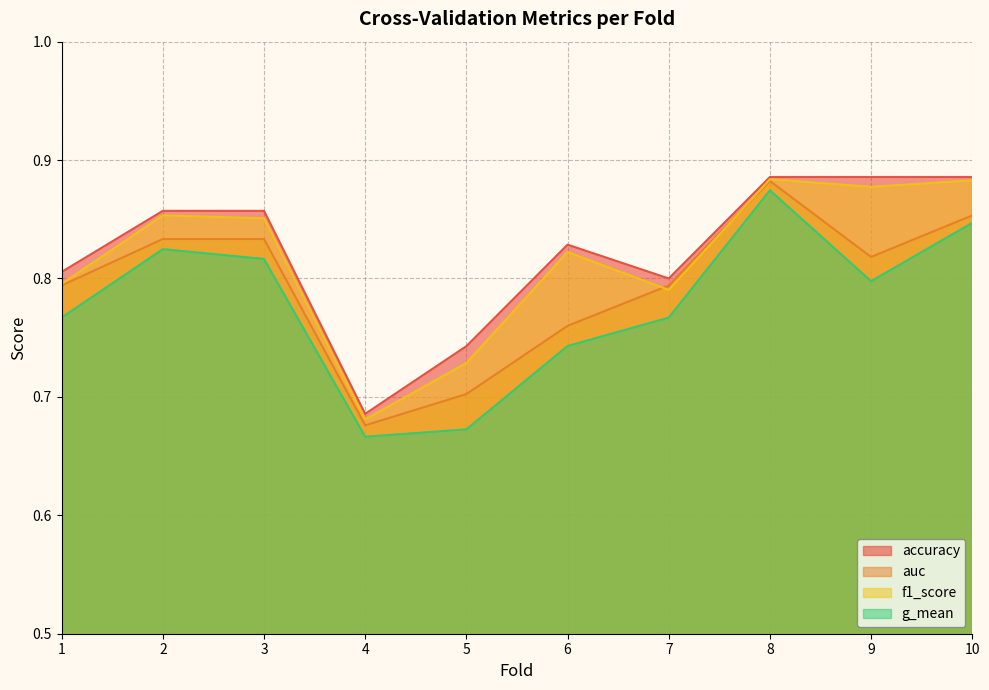

What is the difference between the maximum and second lowest values in the f1_score series?

0.2